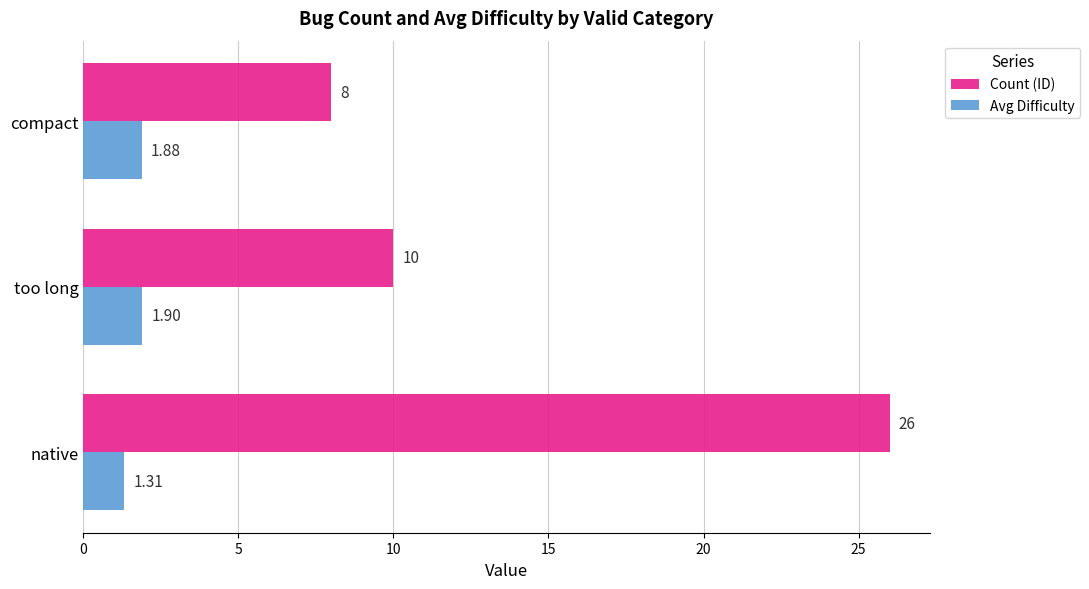

At which category does the chart reach its peak across all series?

native